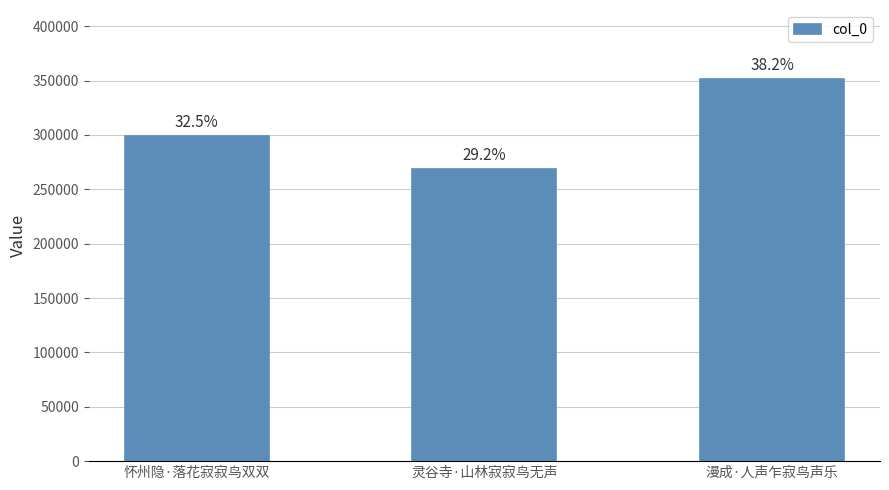

How many bars are there in total?

3